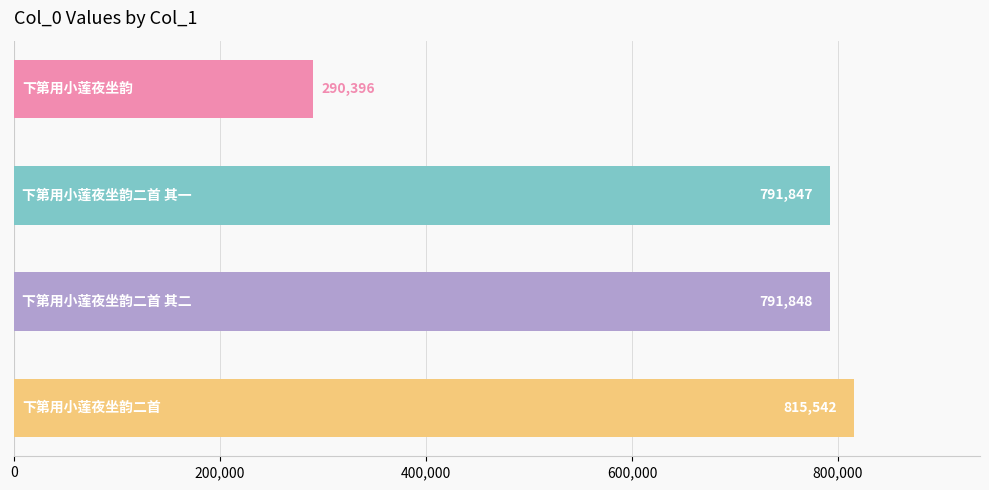

What is the difference between the maximum and minimum values?

525146